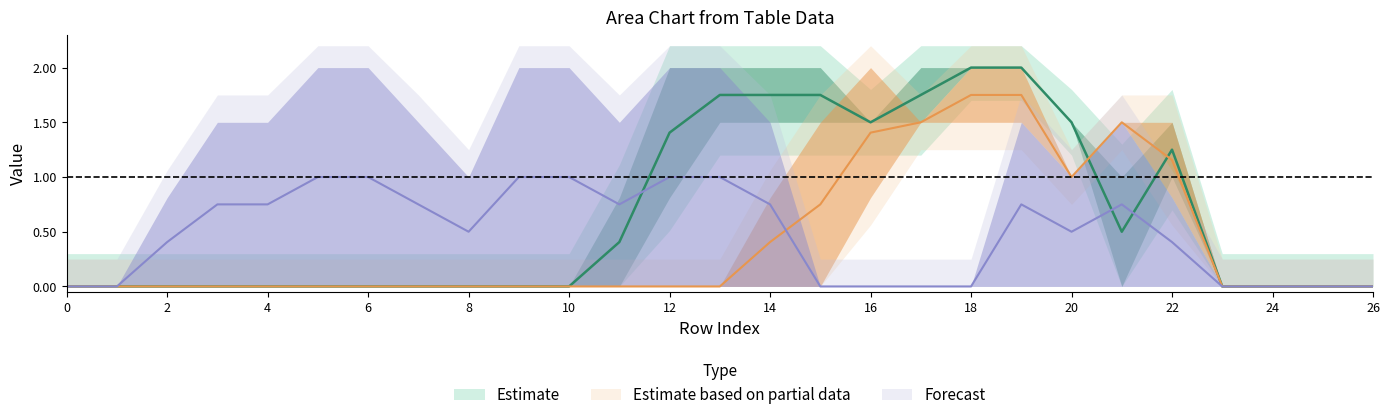

Which label corresponds to the largest value in the chart?

18